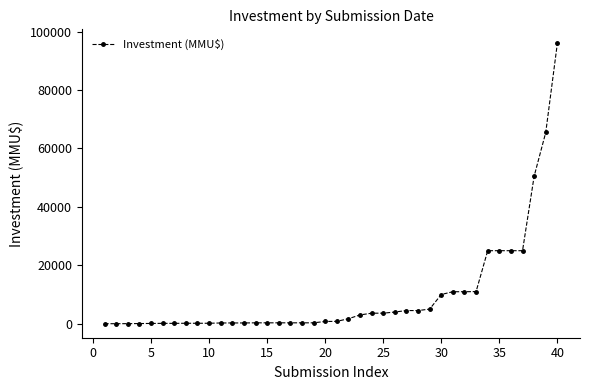

What is the value of the 7th point from the left?

117